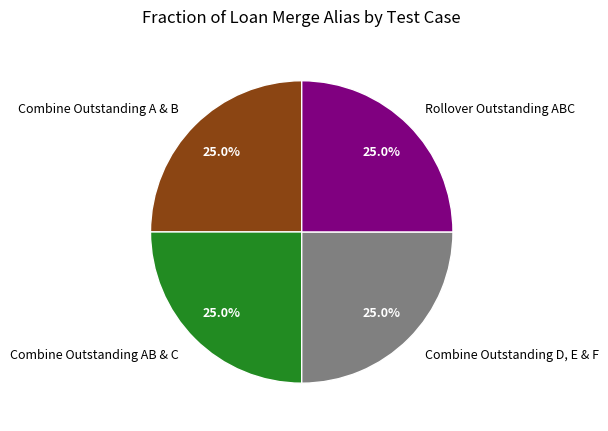

Combined, what portion of the pie is Combine Outstanding A & B and Rollover Outstanding ABC?

50.0%